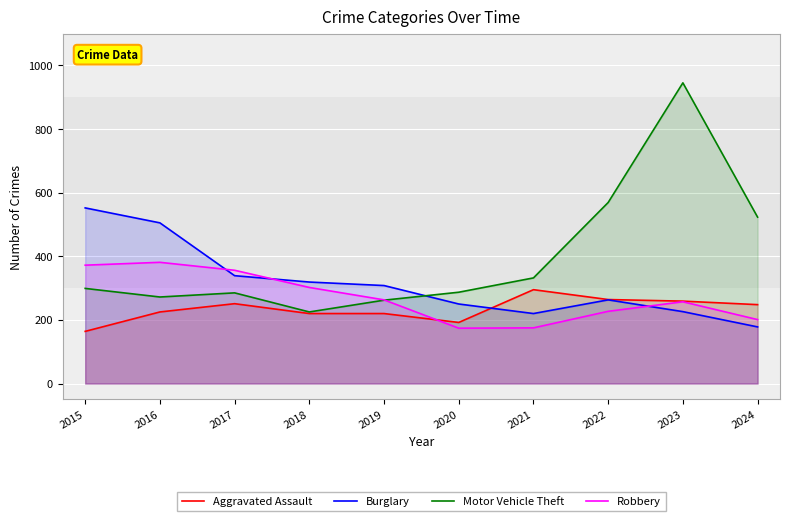

What is the sum of all Aggravated Assault values?

2338